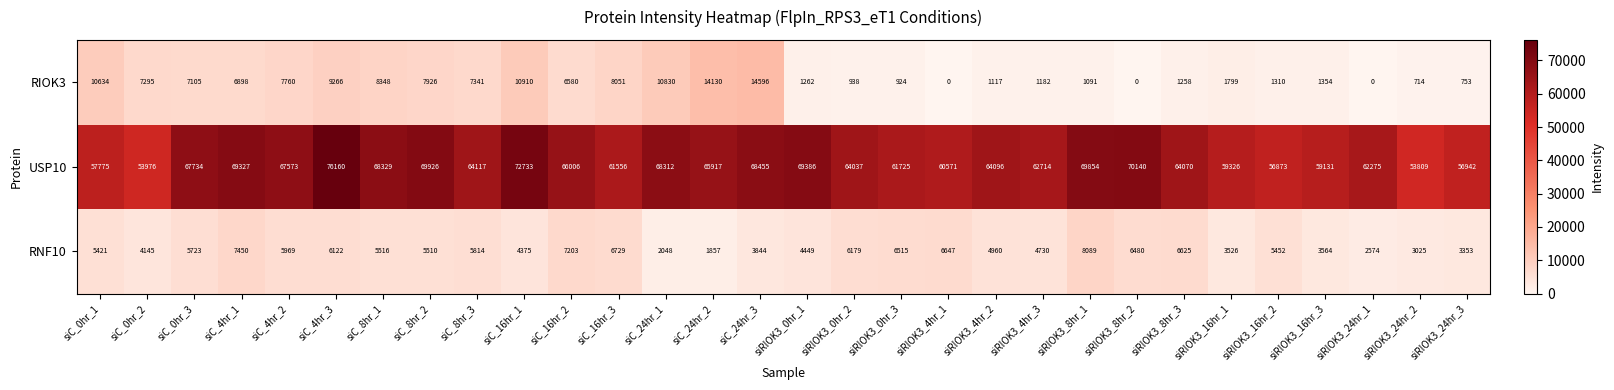

How many series are shown in this chart?

3